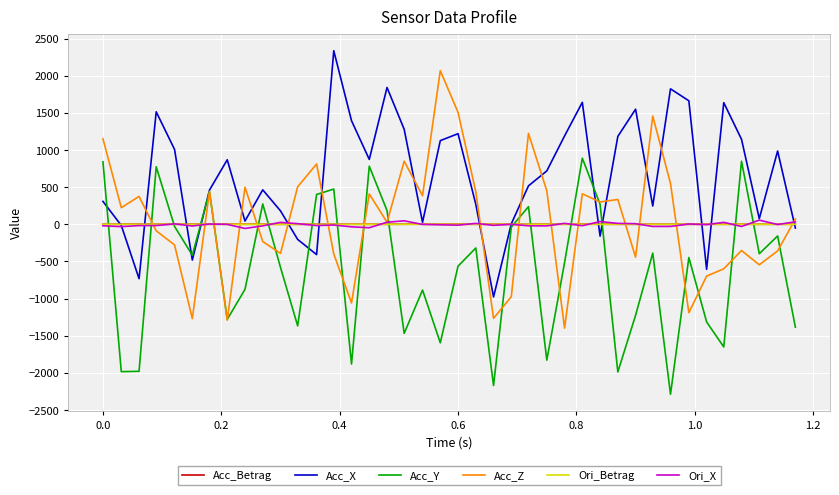

Count the number of categories in the chart.

40